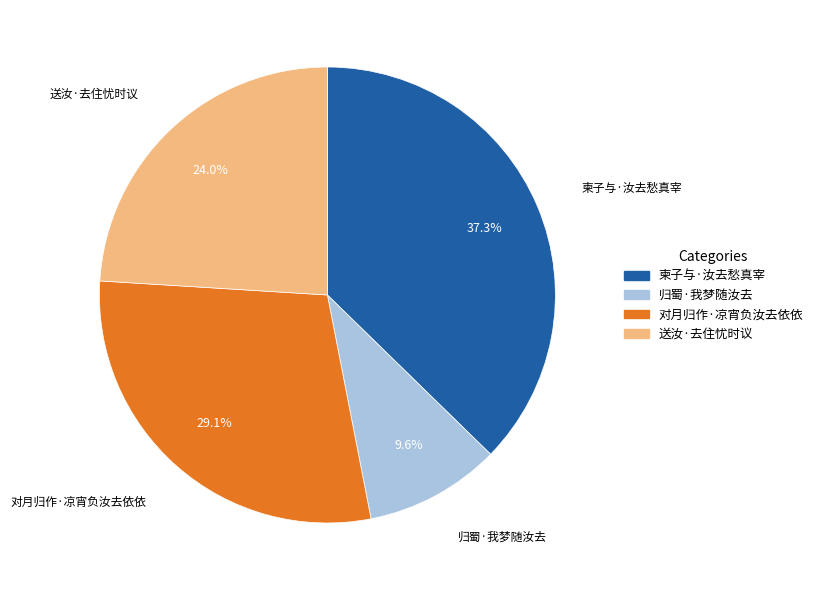

Is the sum of 送汝·去住忧时议 and 对月归作·凉宵负汝去依依 greater than half?

Yes